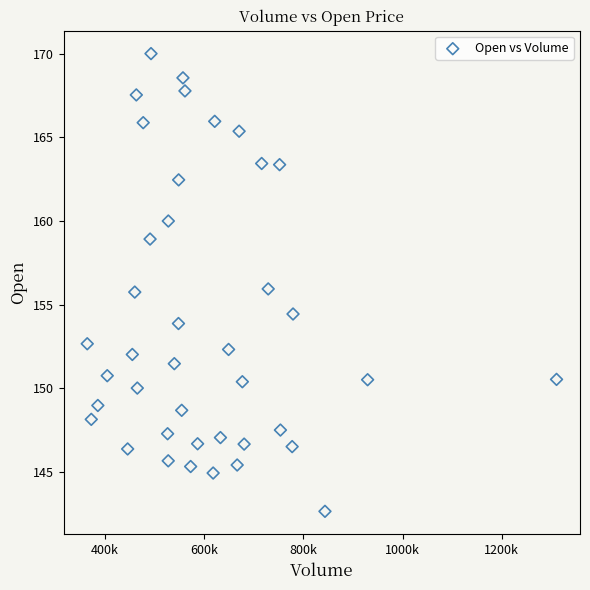

What is the range of Y values (max minus min)?

27.4